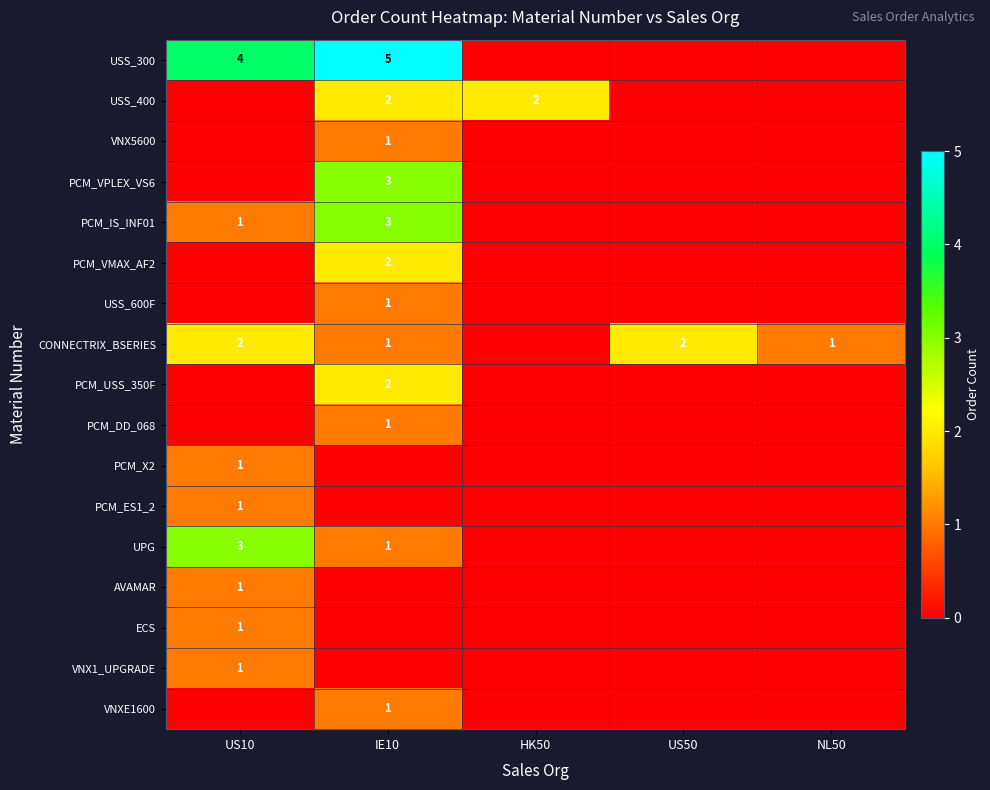

At how many categories does at least one series exceed 2?

2